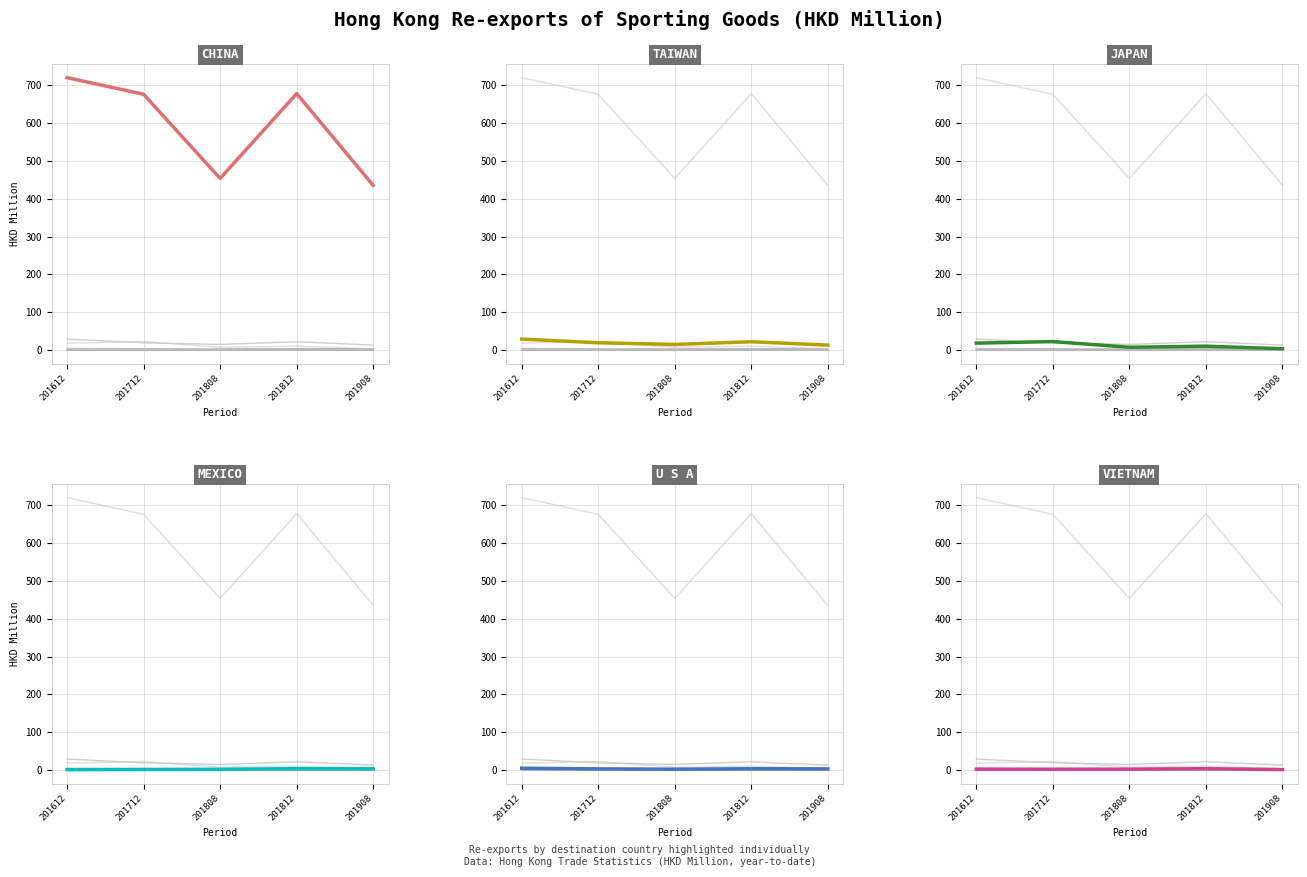

Reading left to right, transcribe all the data shown in this chart.

CHINA: 201612=718.5	201712=674.6	201808=453.0	201812=676.5	201908=434.7
TAIWAN: 201612=29.9	201712=20.2	201808=15.7	201812=22.9	201908=14.0
JAPAN: 201612=19.3	201712=23.3	201808=8.3	201812=11.2	201908=4.4
MEXICO: 201612=2.1	201712=2.6	201808=3.0	201812=4.6	201908=4.3
U S A: 201612=5.8	201712=4.1	201808=3.2	201812=4.4	201908=4.0
VIETNAM: 201612=3.3	201712=3.2	201808=3.3	201812=4.6	201908=2.2